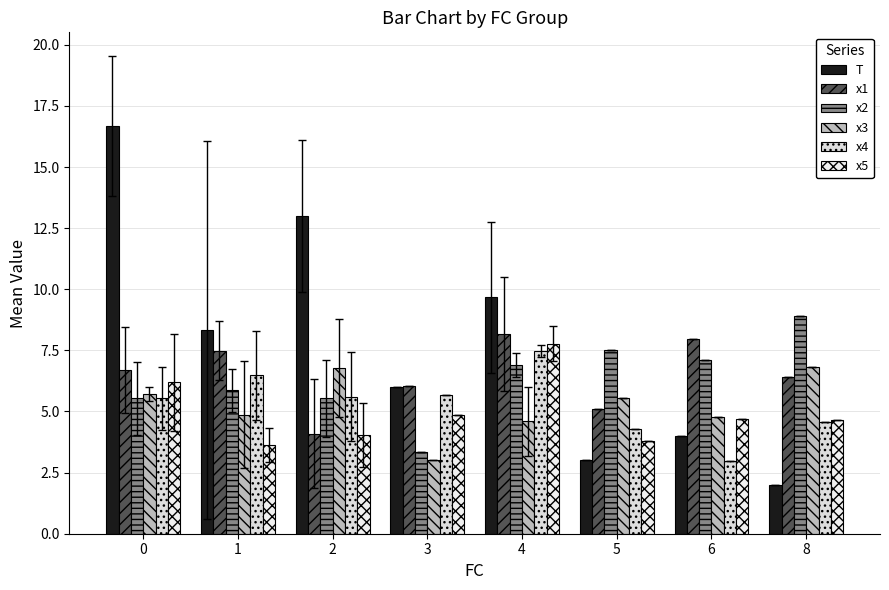

What is the sum of all T values?

62.7